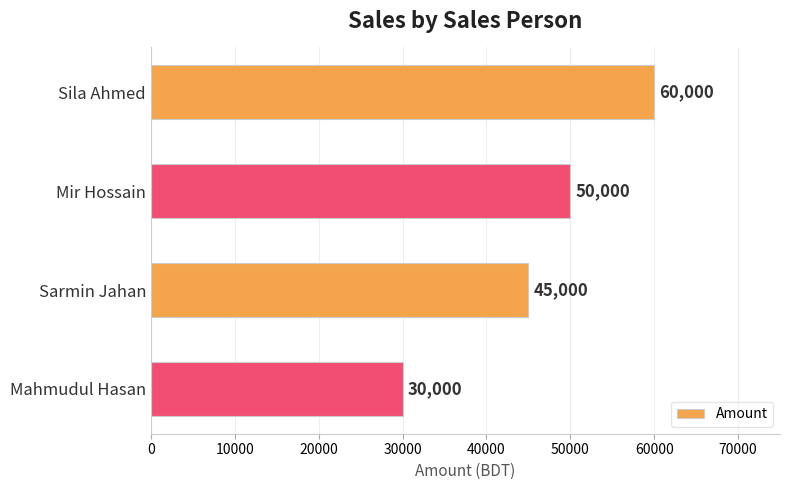

The chart shows a value of 53612 at Mahmudul Hasan. True or false?

False